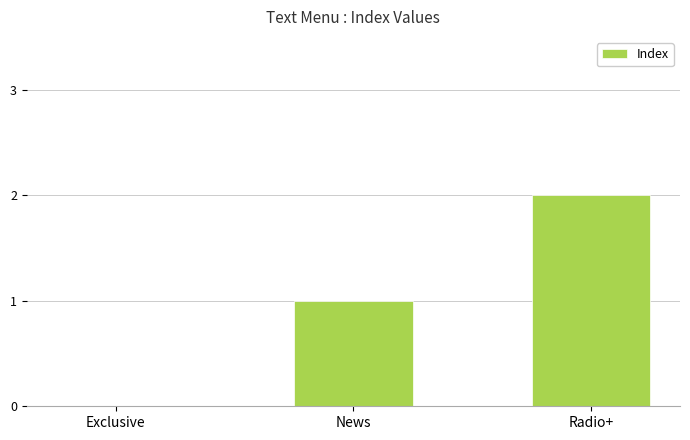

At which label is the value closest to 1?

News